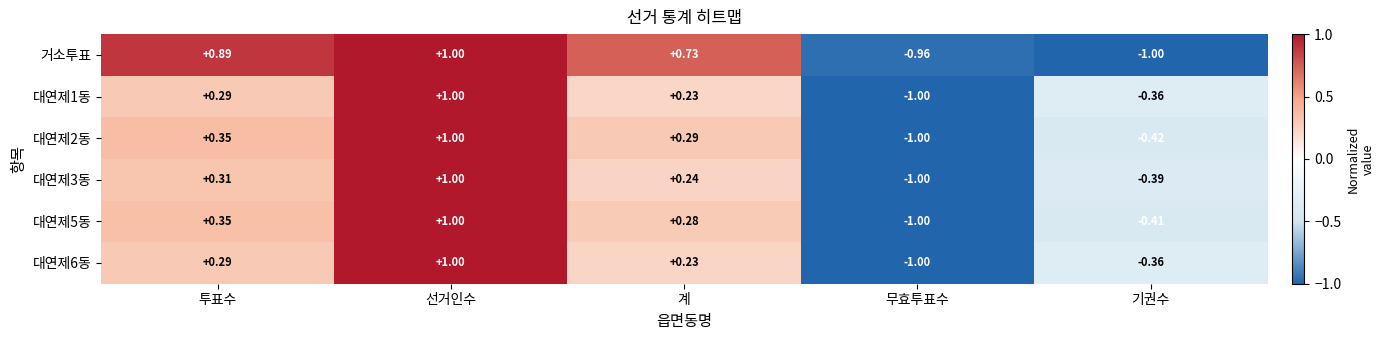

Between 투표수 and 무효투표수, which series saw the biggest shift?

거소투표